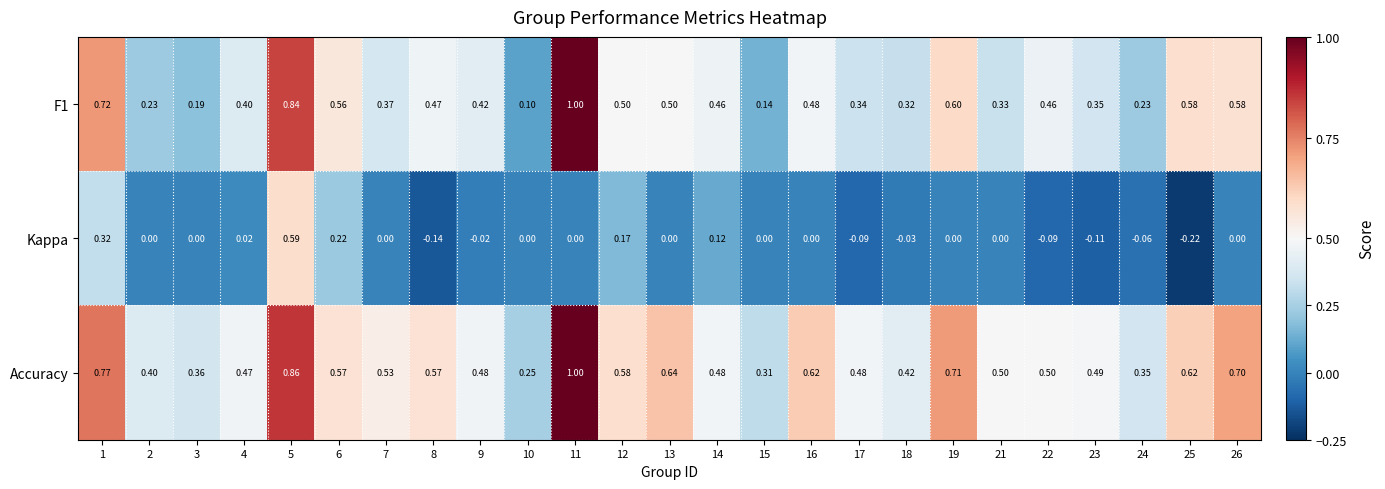

Which series has the largest total across all categories?

Accuracy